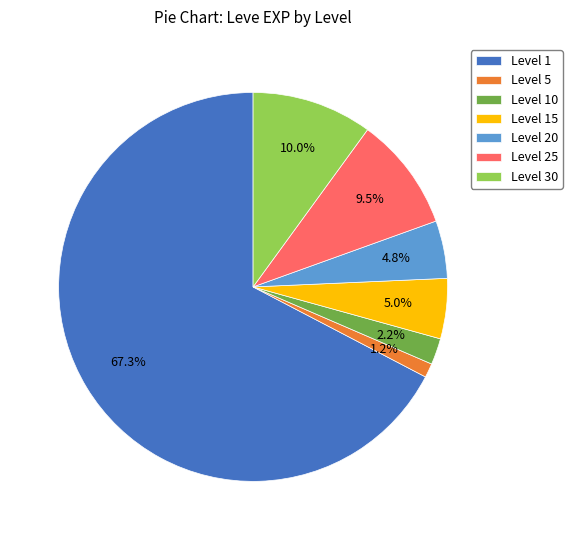

Combined, do Level 1 and Level 15 account for over 50%?

Yes